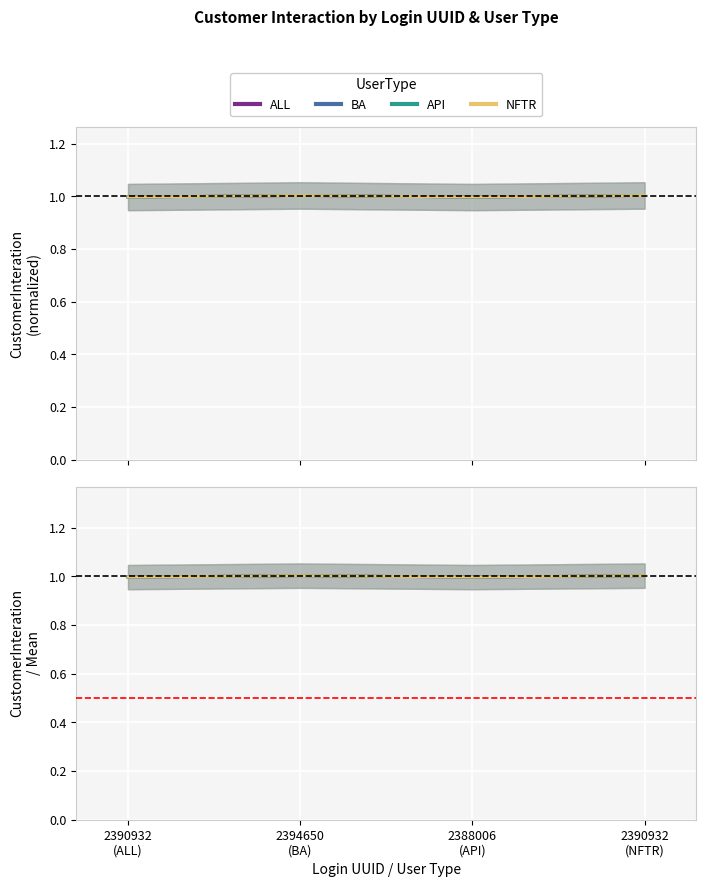

Where is ALL nearest to the value 1?

2390932
(ALL)